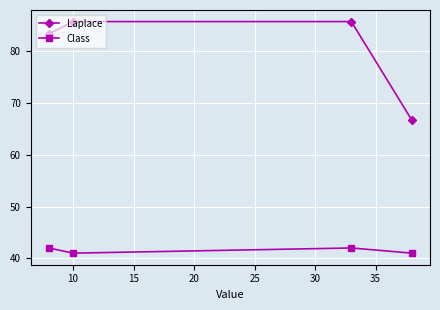

Which series has the largest range (max minus min)?

Laplace